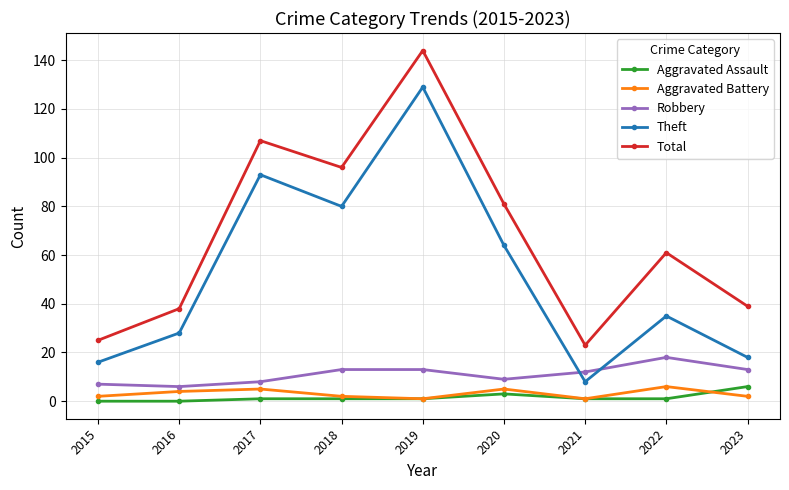

True or false: Total and Robbery cross at least once.

False